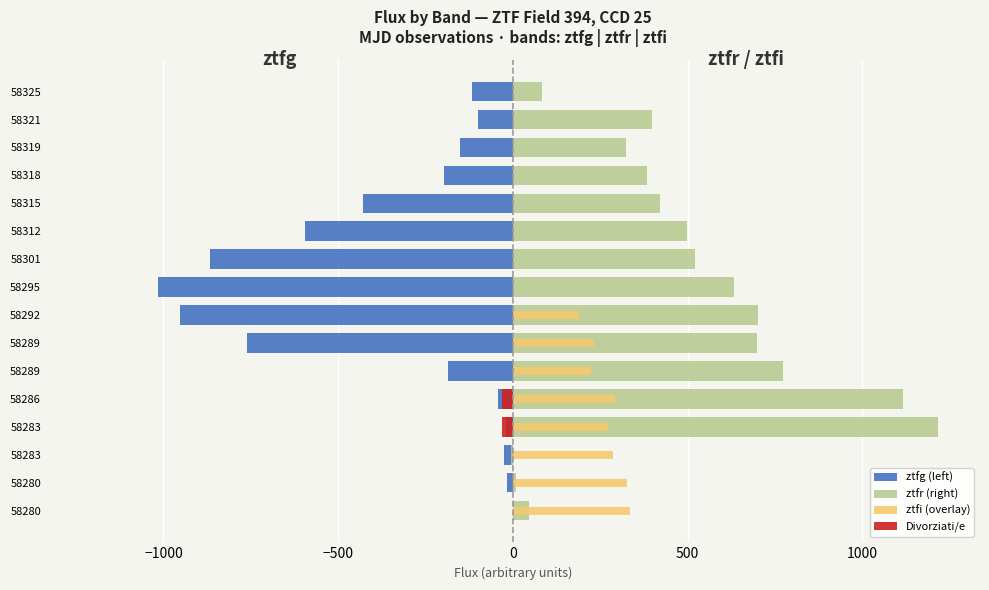

The value of ztfg (left) at 58312 is -405.5. True or false?

False